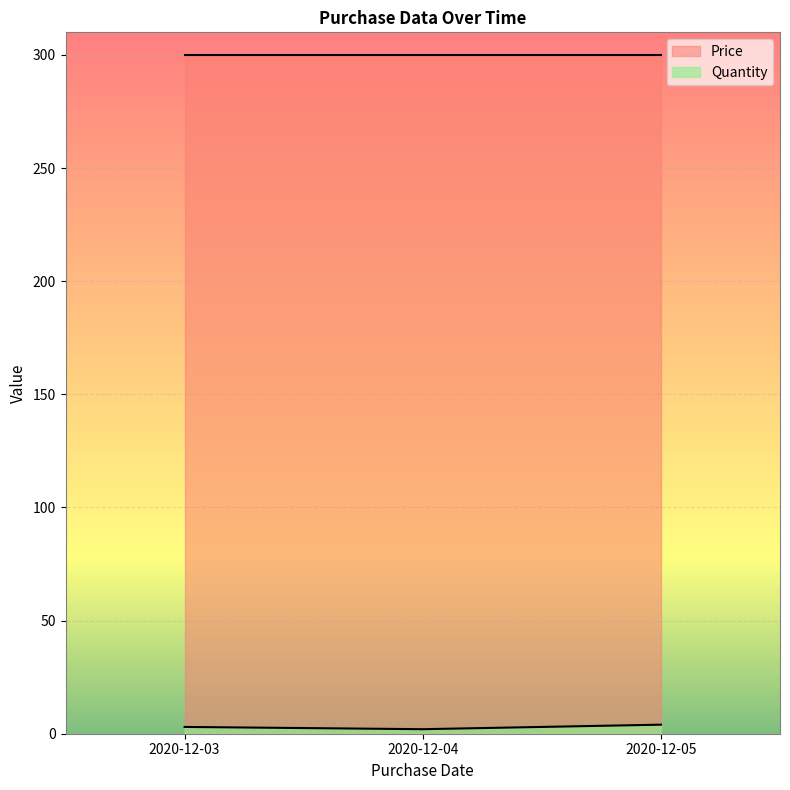

Rank the categories by value from lowest to highest.

2020-12-04, 2020-12-03, 2020-12-05